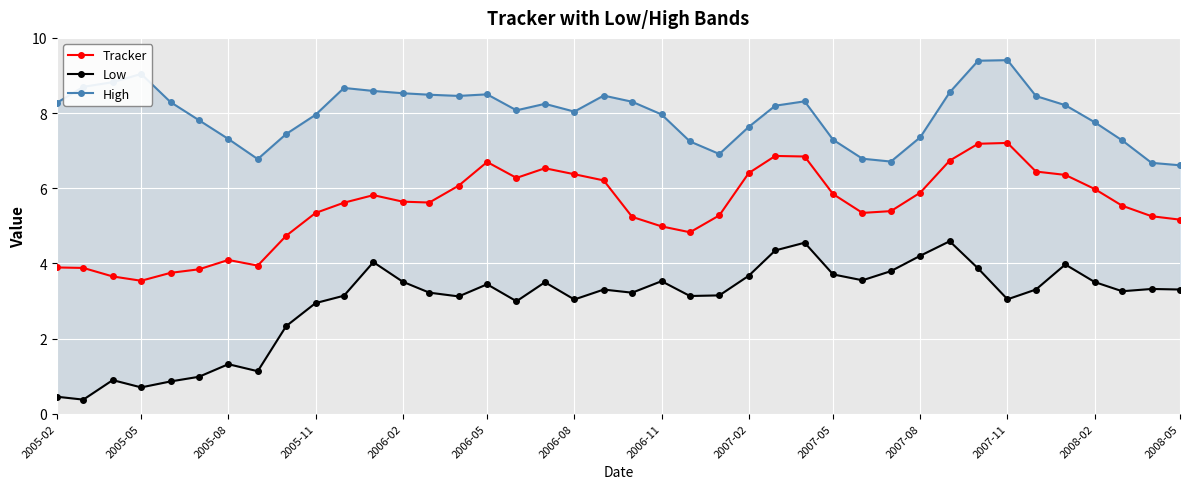

True or false: Tracker has a value of 6.7 at 2006-05.

True